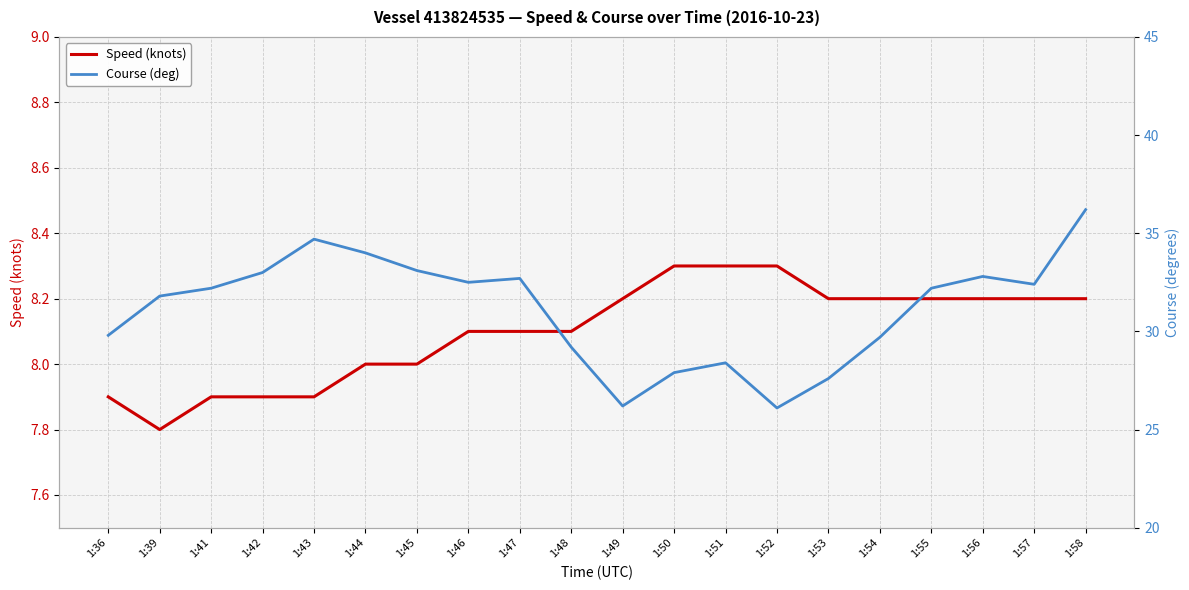

The value of Speed (knots) at 1:49 is 8.2. True or false?

True